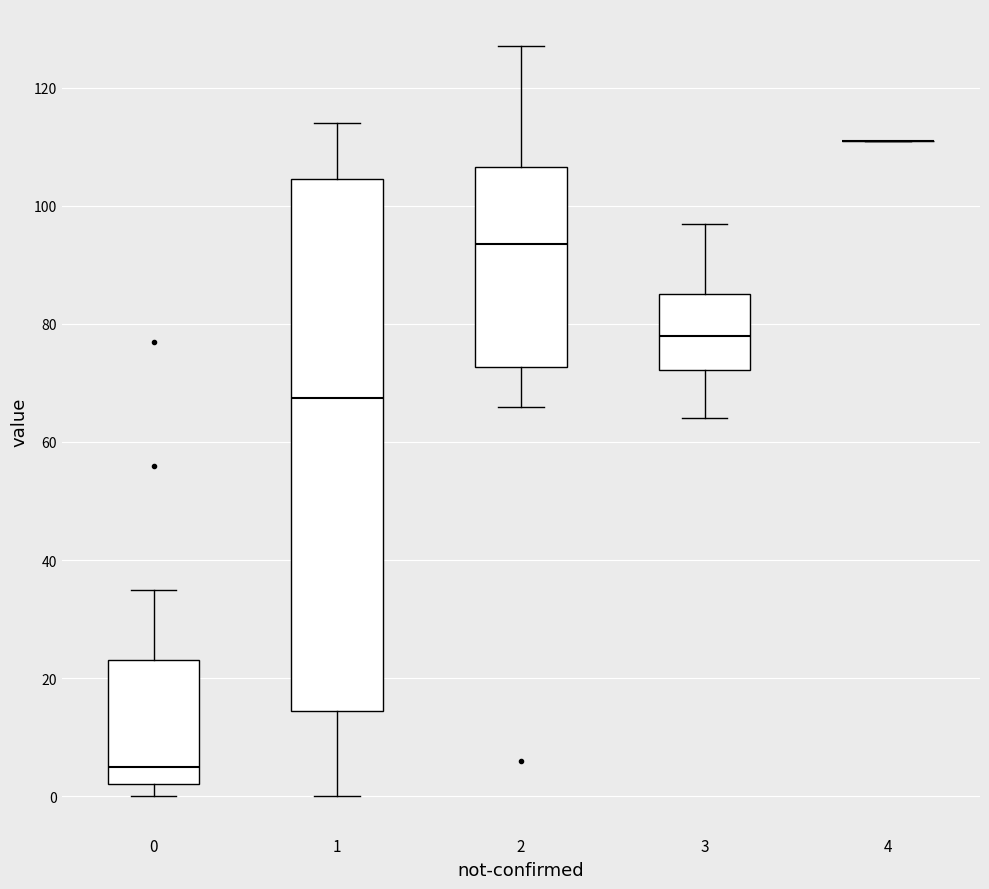

Where does the upper whisker of the box at x = 0 end on the y-axis? The values are not printed on the chart, so give them approximately, as read against the axis.

36